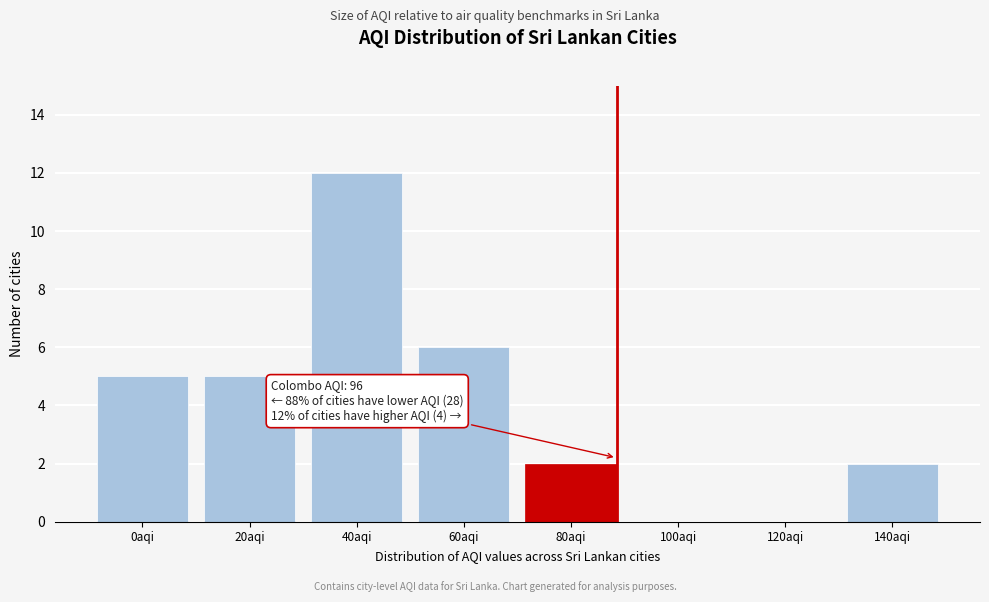

Reading left to right, what are all the values shown in this chart?

0aqi=5	20aqi=5	40aqi=12	60aqi=6	80aqi=2	100aqi=0	120aqi=0	140aqi=2